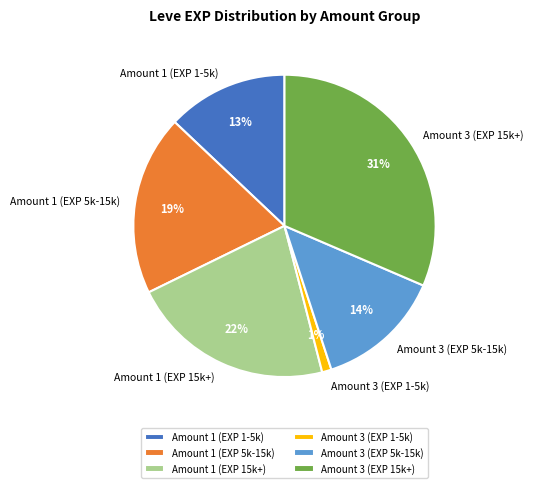

To the nearest percent, what is the average slice percentage?

17%